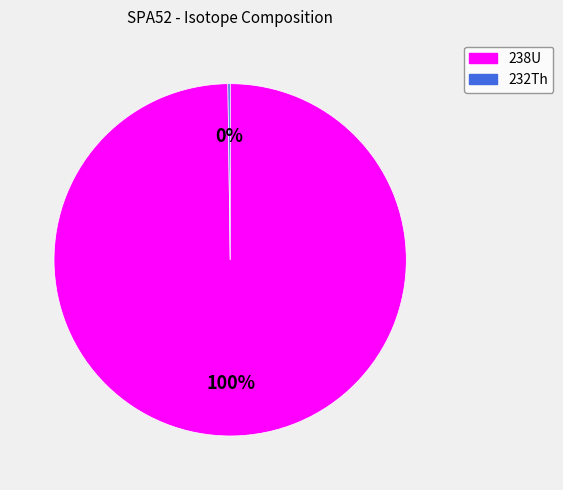

To the nearest percent, what portion does 238U represent?

100%